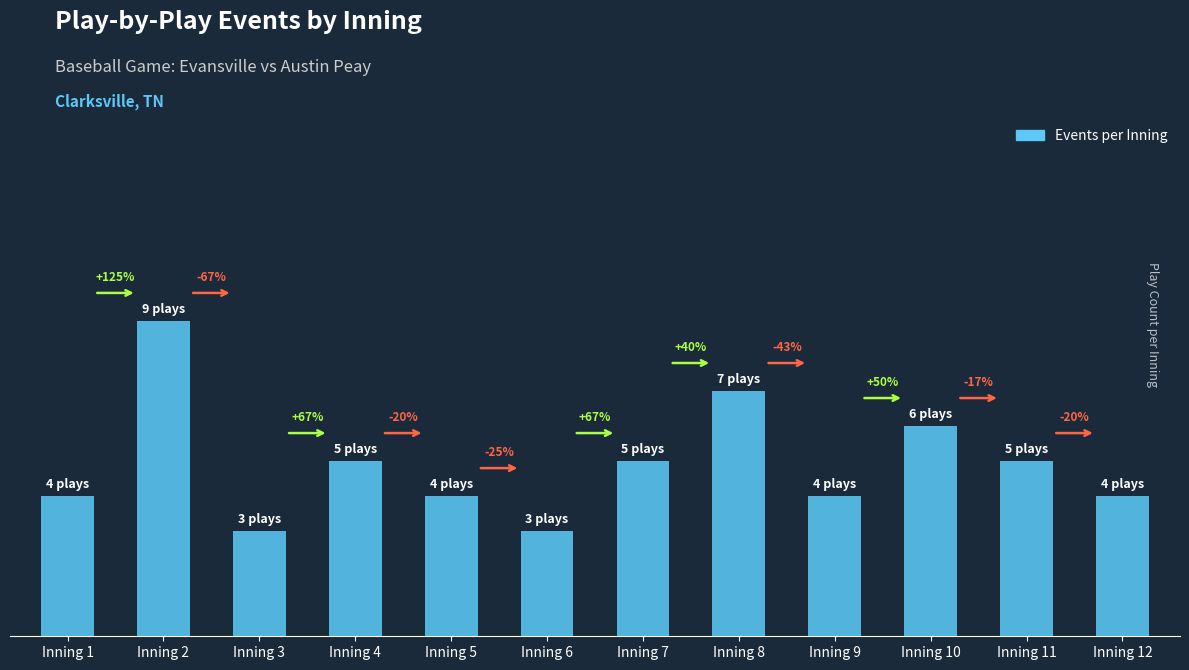

Rank the categories by value from lowest to highest.

Inning 3, Inning 6, Inning 1, Inning 5, Inning 9, Inning 12, Inning 4, Inning 7, Inning 11, Inning 10, Inning 8, Inning 2